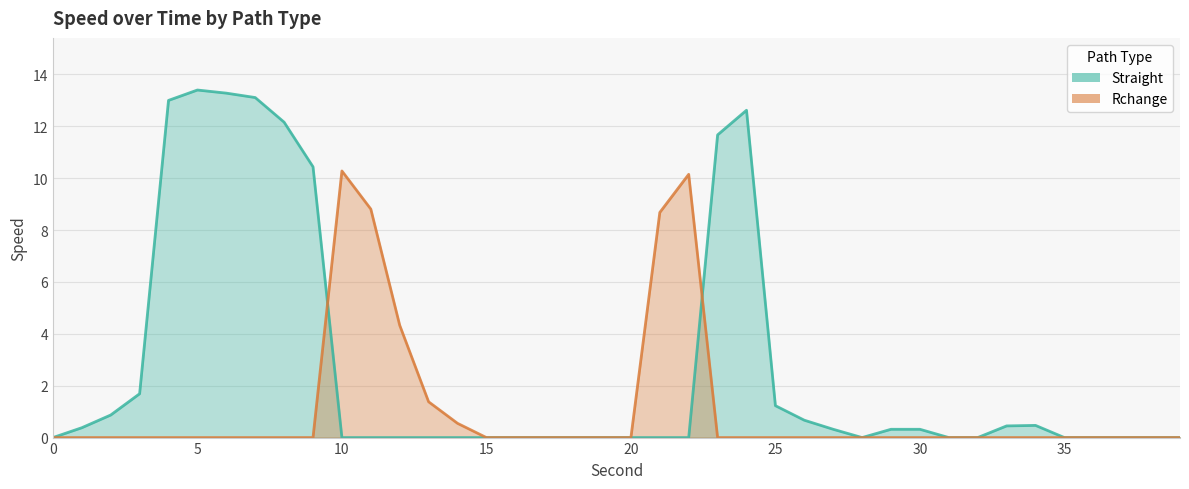

True or false: Rchange has a value of 5.2 at 20.

False